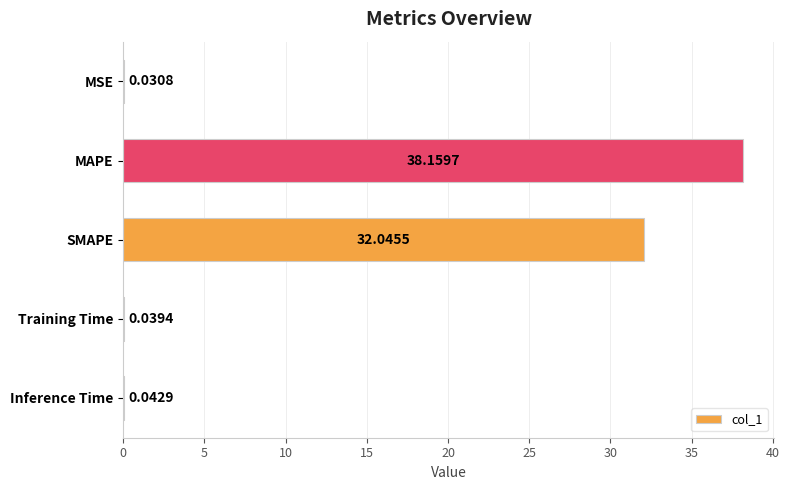

Which has a higher value, MAPE or Inference Time?

MAPE